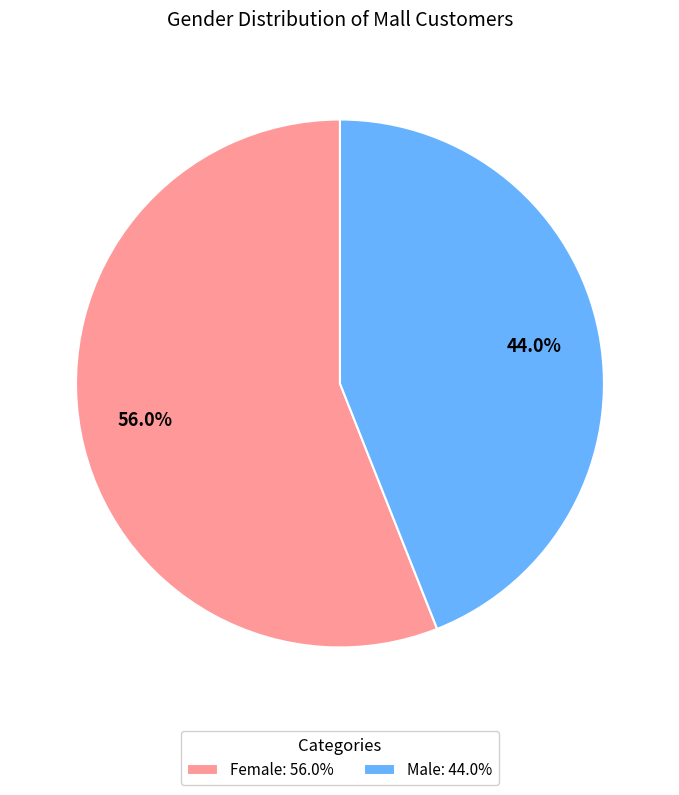

To the nearest percent, what portion does Female represent?

56%